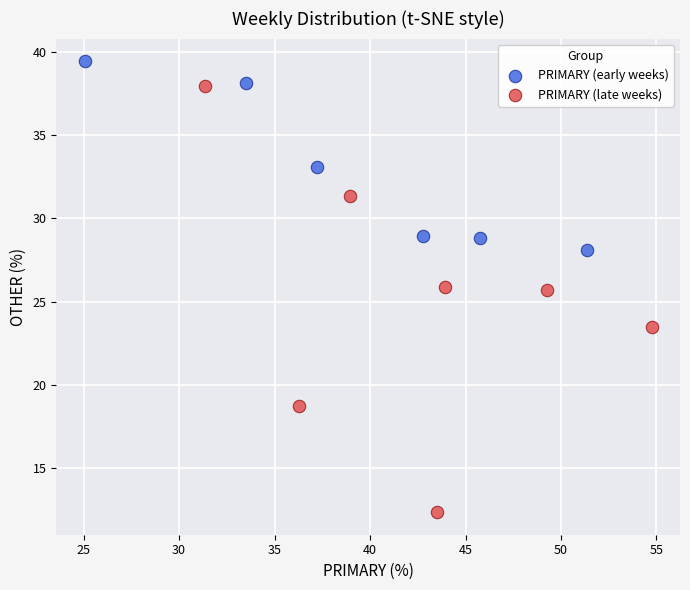

Which series has the largest Y range (max minus min)?

PRIMARY (late weeks)